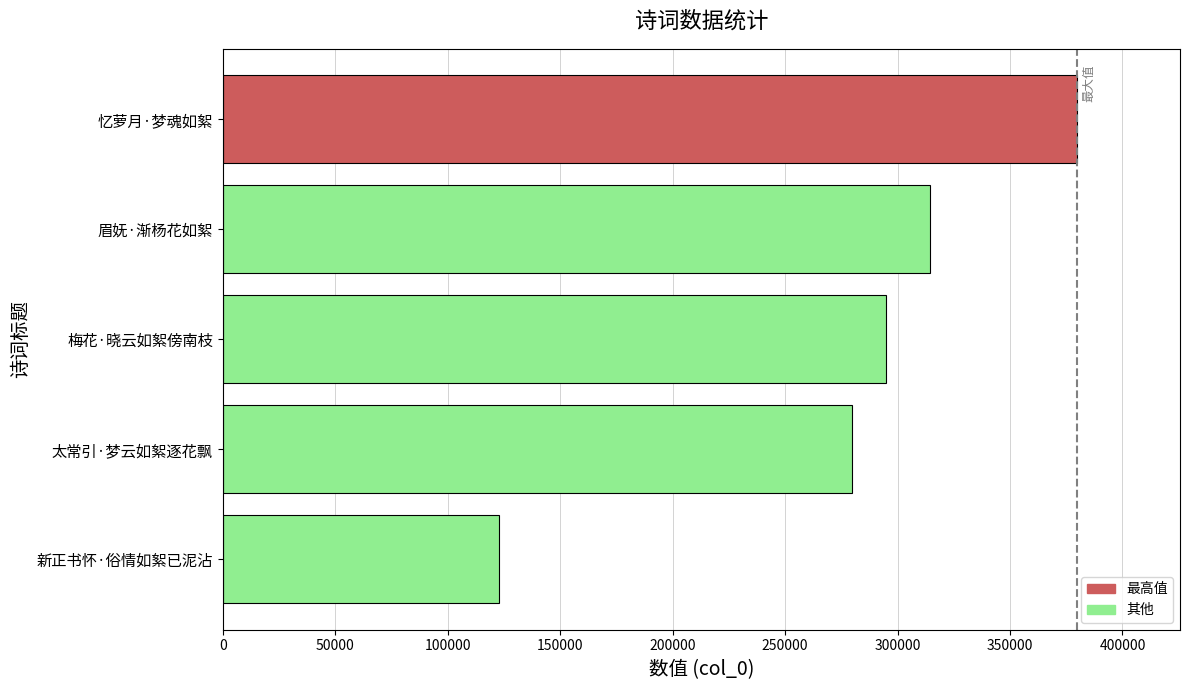

True or false: the data shows 532401 at 忆萝月·梦魂如絮.

False